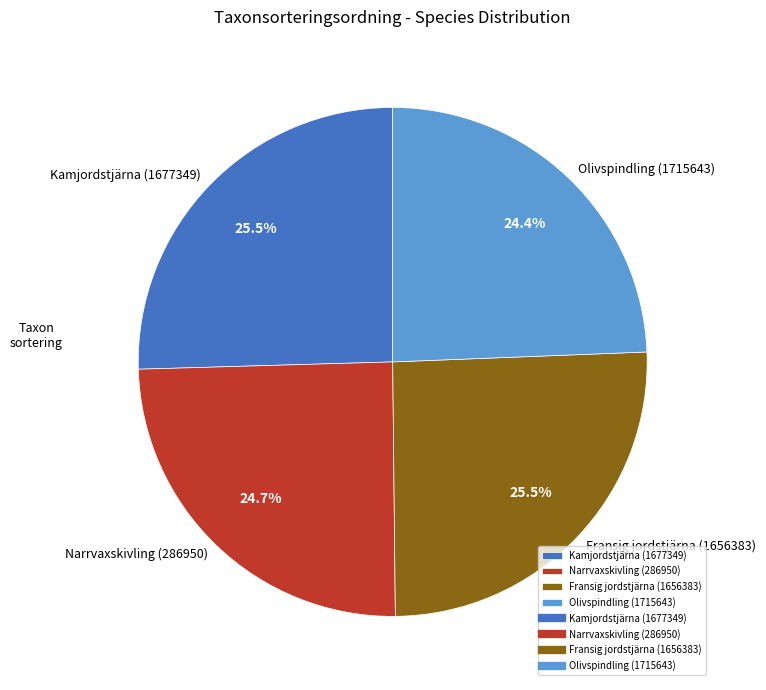

Does Kamjordstjärna (1677349) account for over 50% of the chart?

No